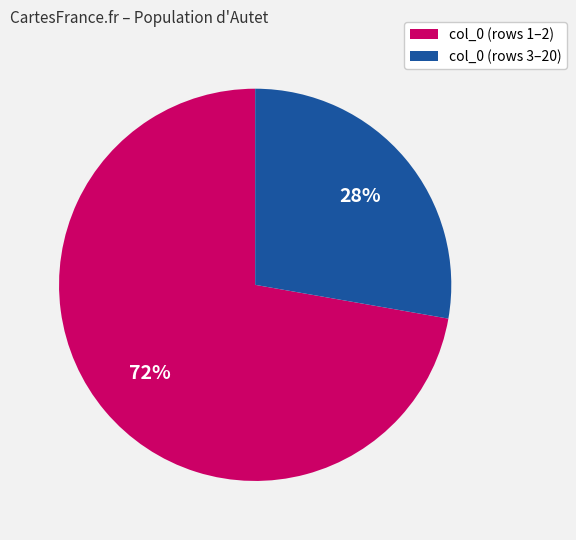

How many slices are in this pie chart?

2